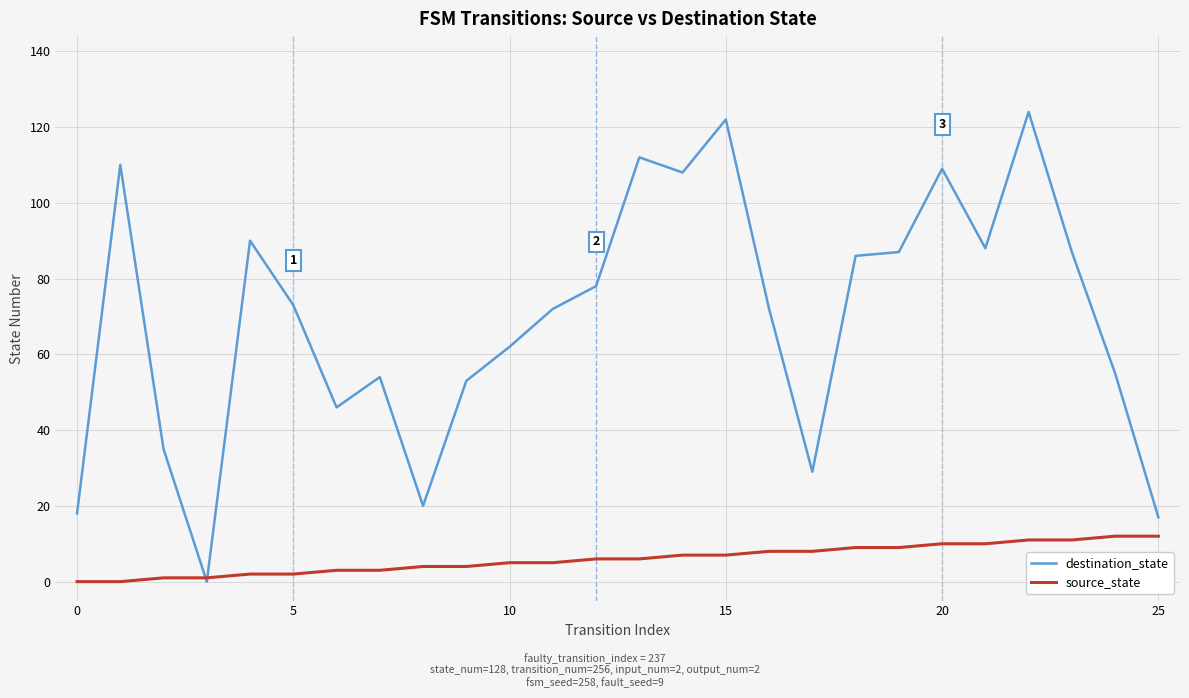

What is the maximum value shown in the chart?

124